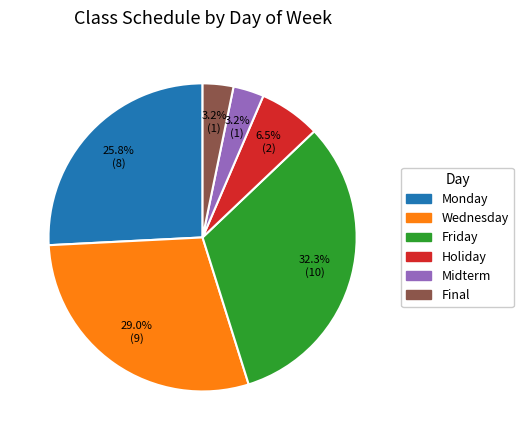

What is the largest slice in the pie chart?

Friday